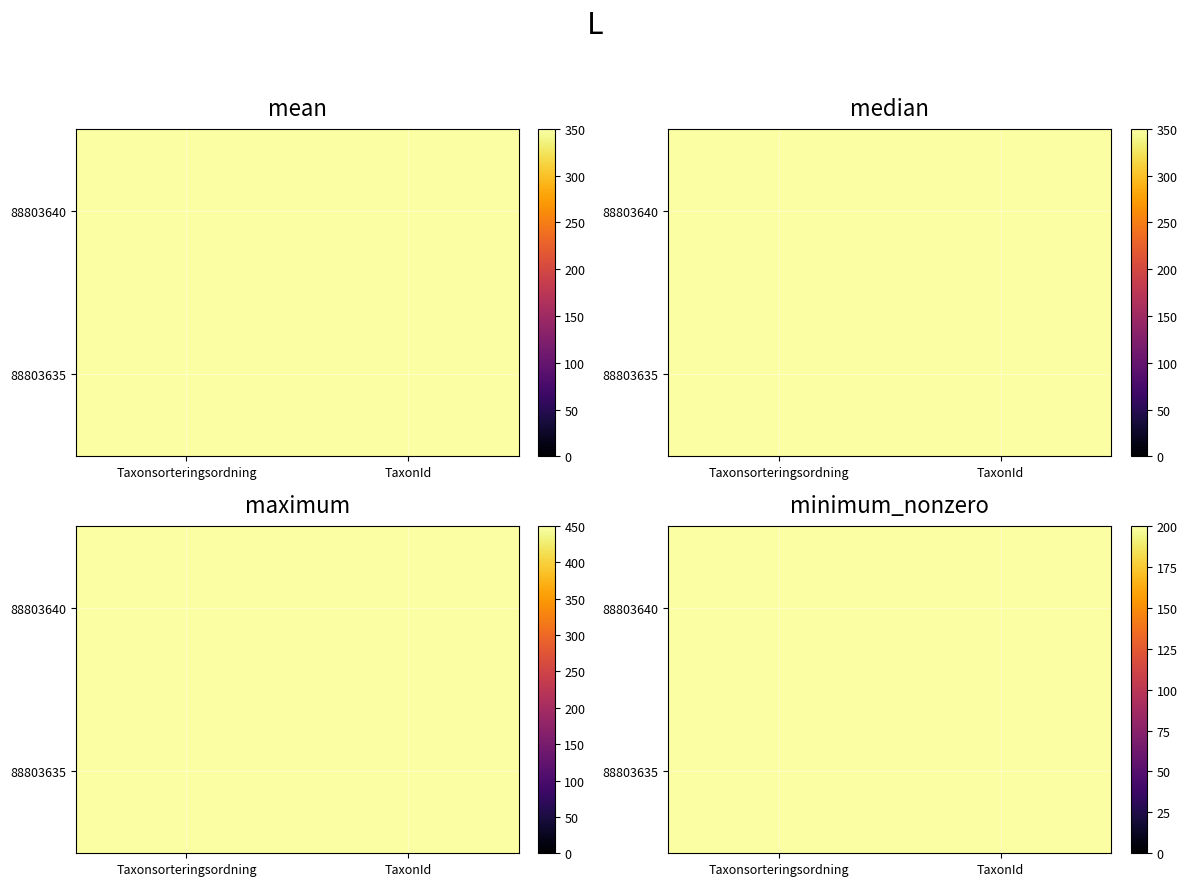

Is the value of 88803640 at TaxonId greater than the value of 88803635 at Taxonsorteringsordning?

No